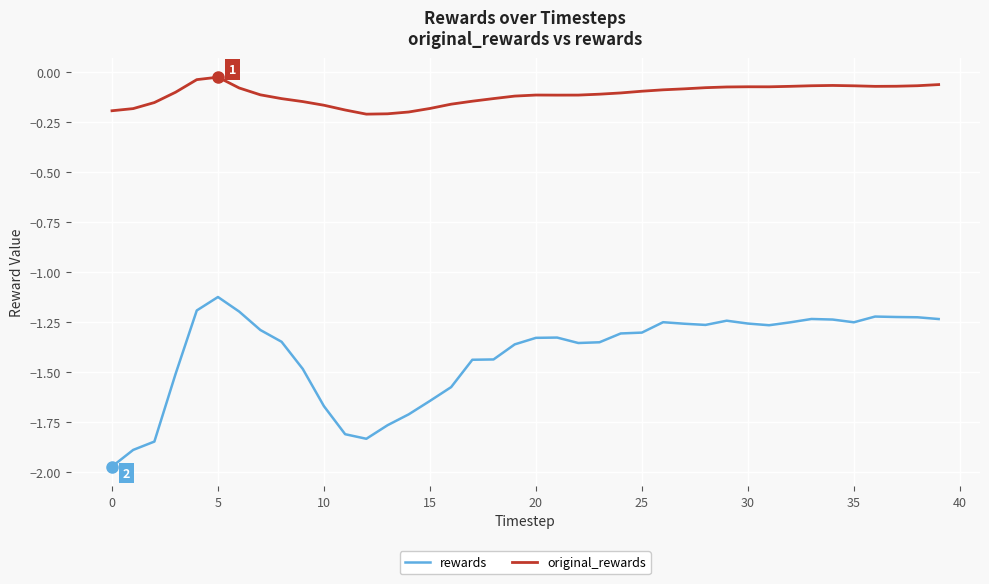

Is this an area chart (filled region under the line)?

No